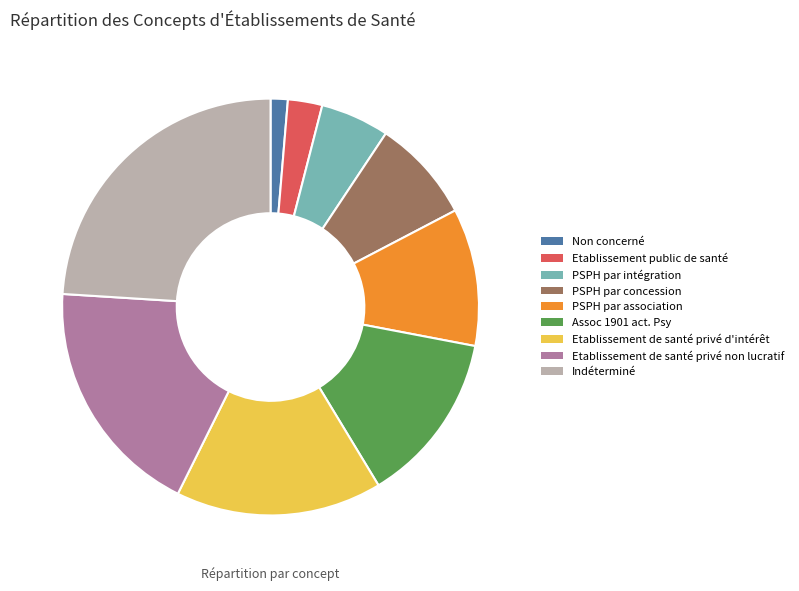

The Assoc 1901 act. Psy slice represents 1% of the pie. True or false?

False